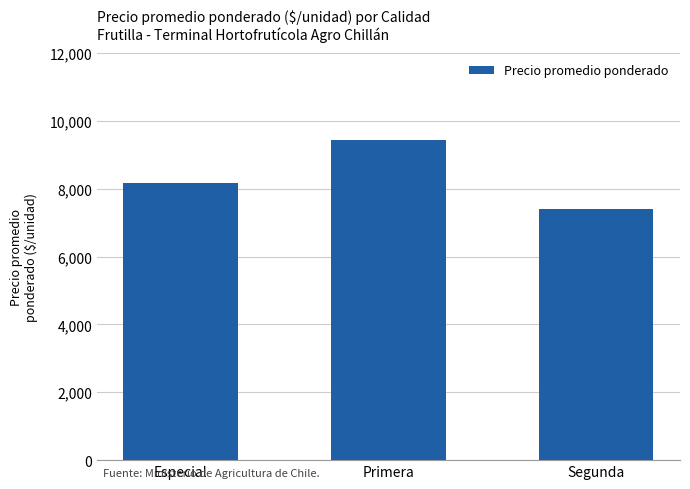

List the labels in order of value, largest first.

Primera, Especial, Segunda